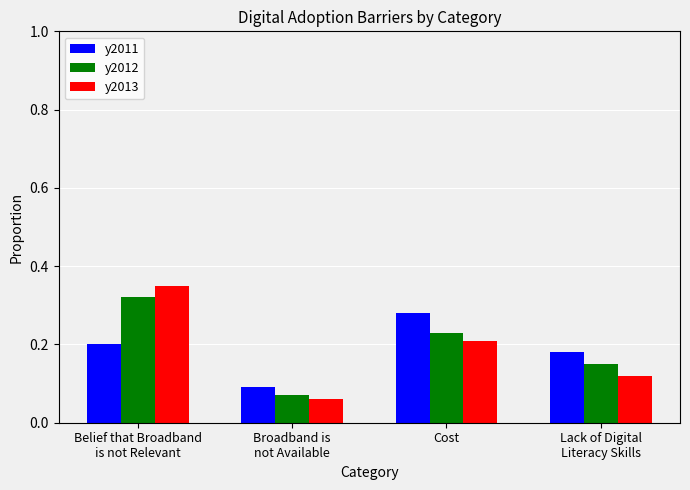

What are all the series names shown in the legend?

y2011, y2012, y2013